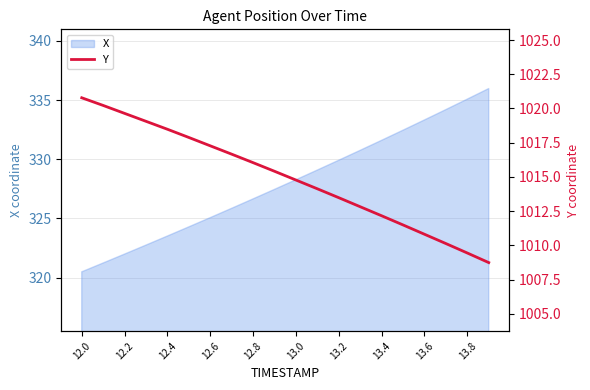

True or false: there are more than 2 points higher than both neighbors.

False